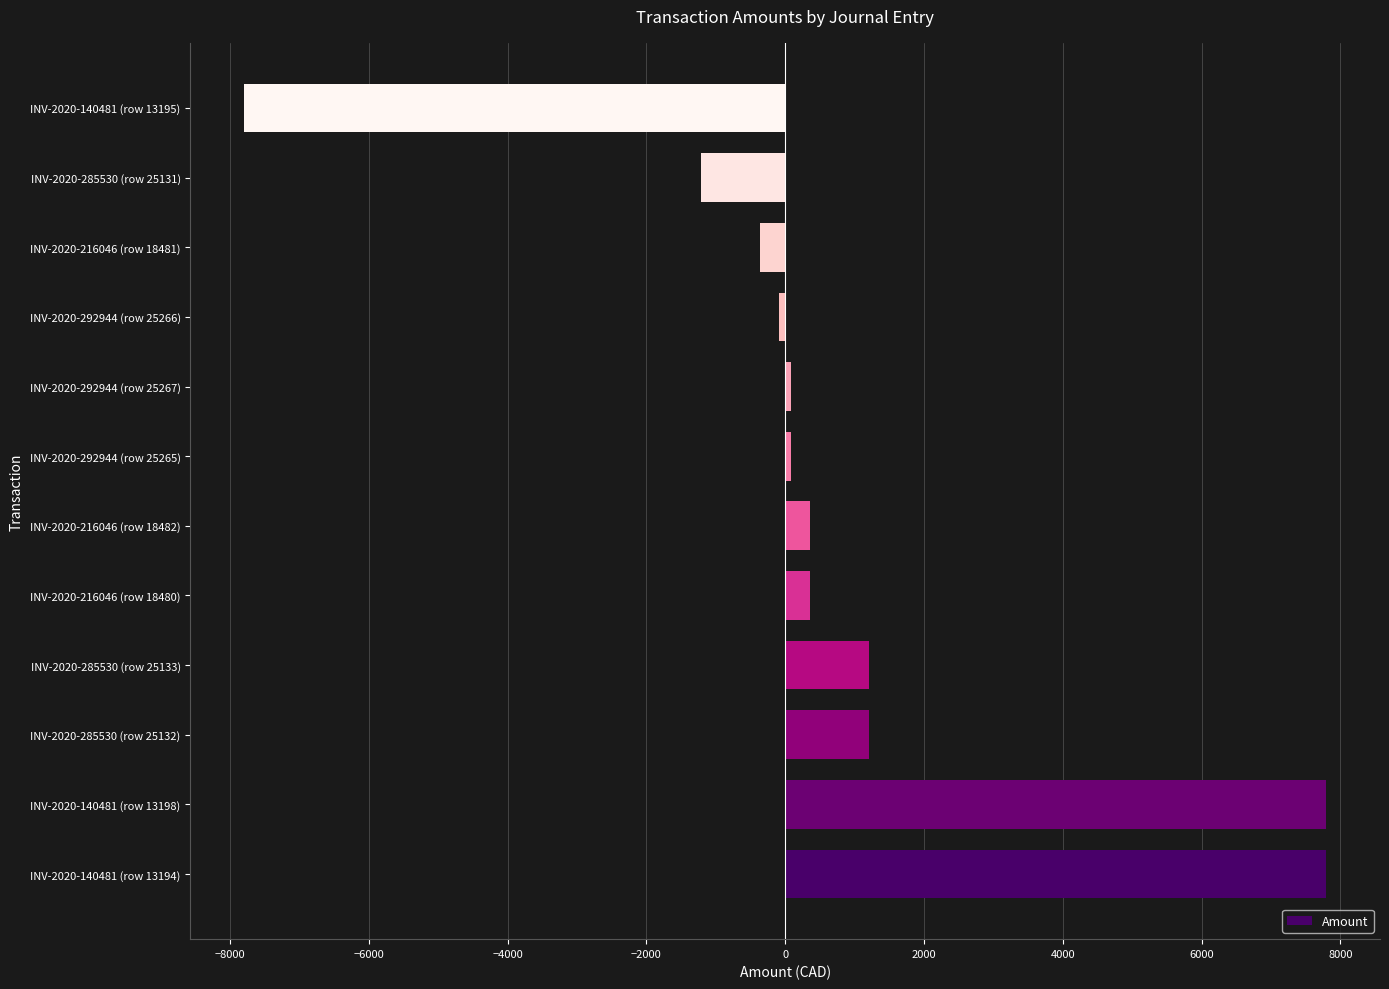

How many negative values are there?

4